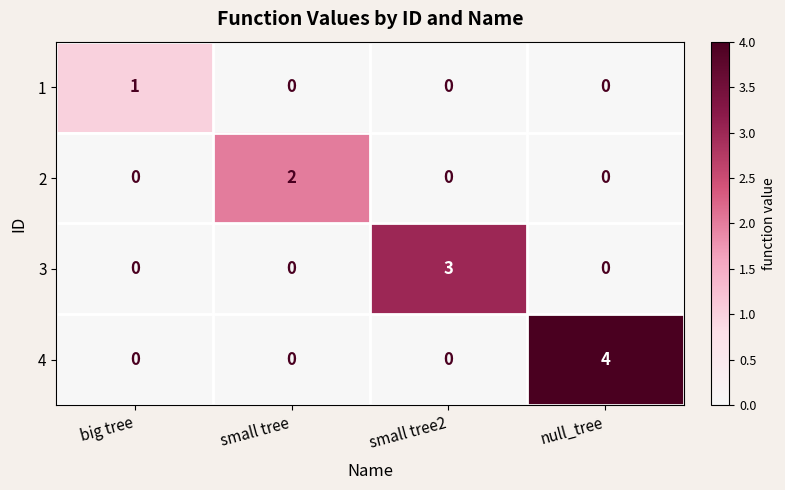

What is the difference between the 4 values at null_tree and small tree?

4